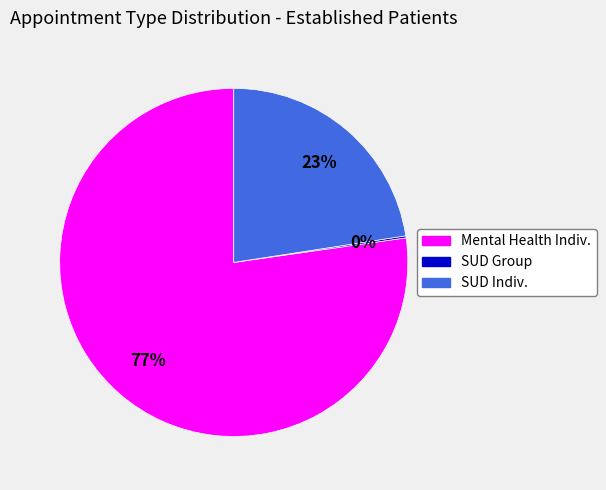

Does any single category account for the majority?

Yes